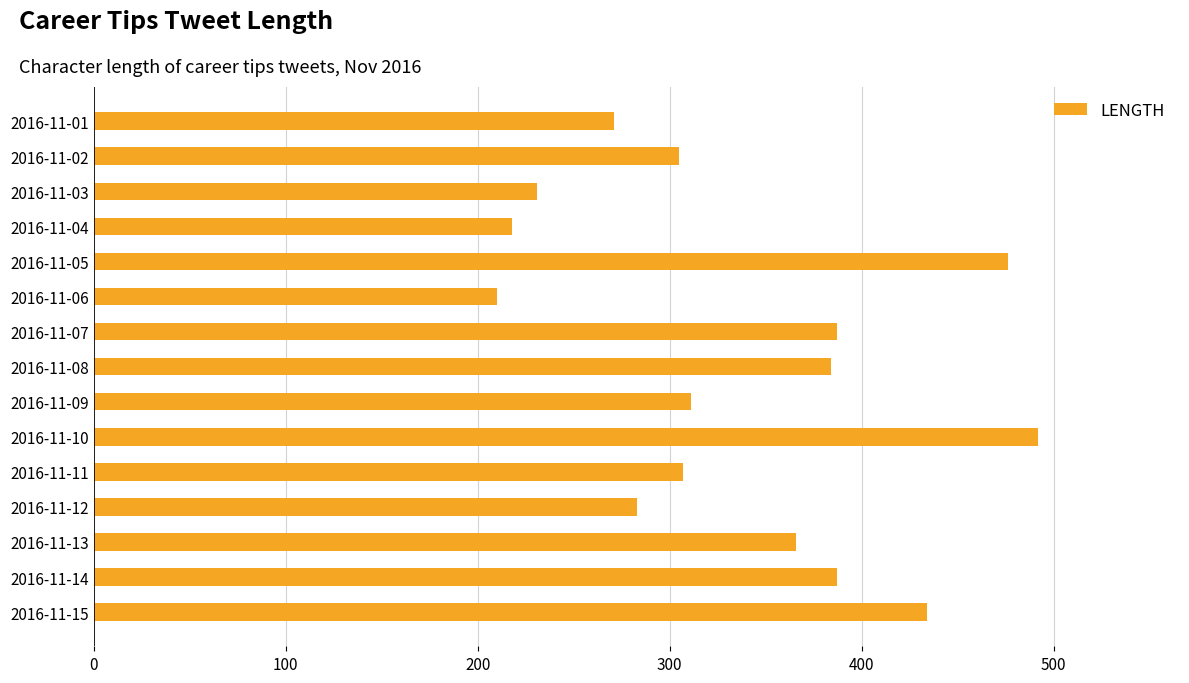

Is it true that the value at 2016-11-04 is 122?

False